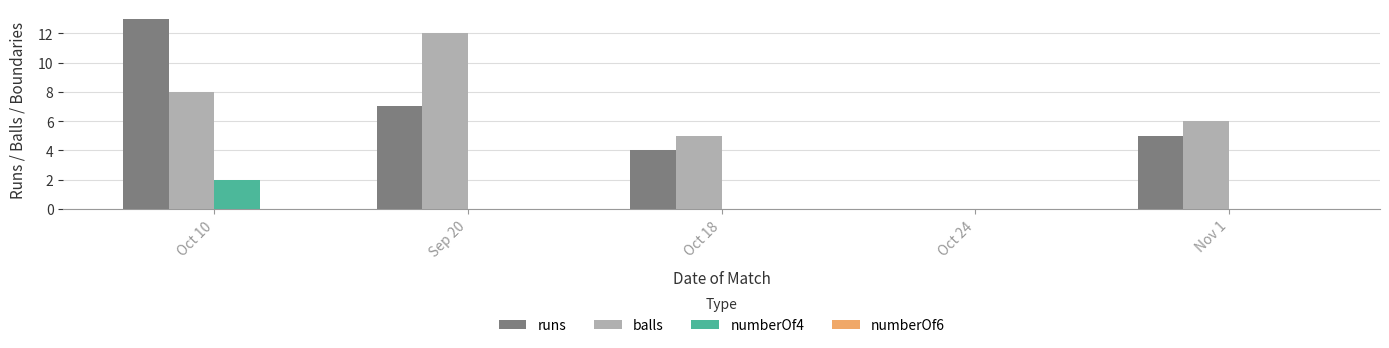

The balls series shows 6 at Nov 1. True or false?

True